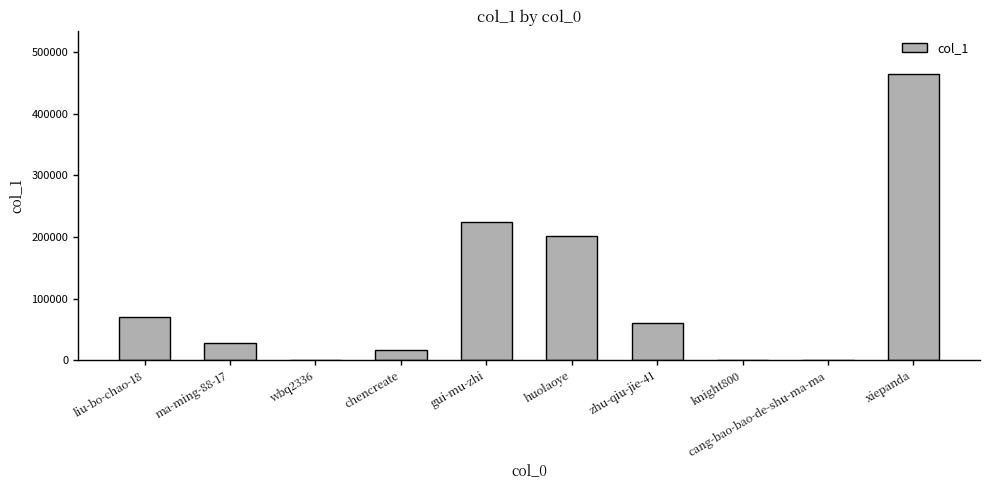

Where is the data nearest to the value 232475?

gui-mu-zhi